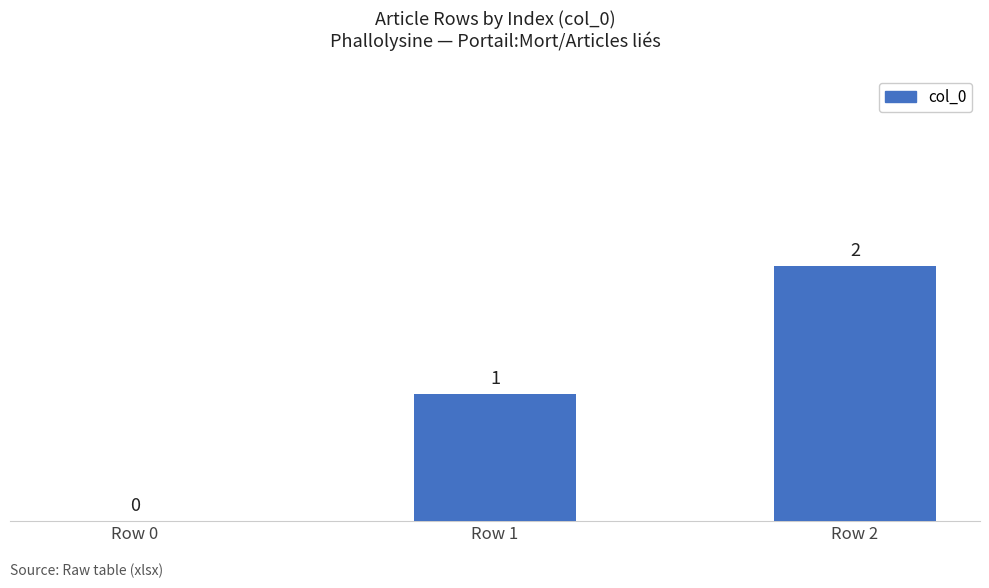

How many data points does each series have?

3